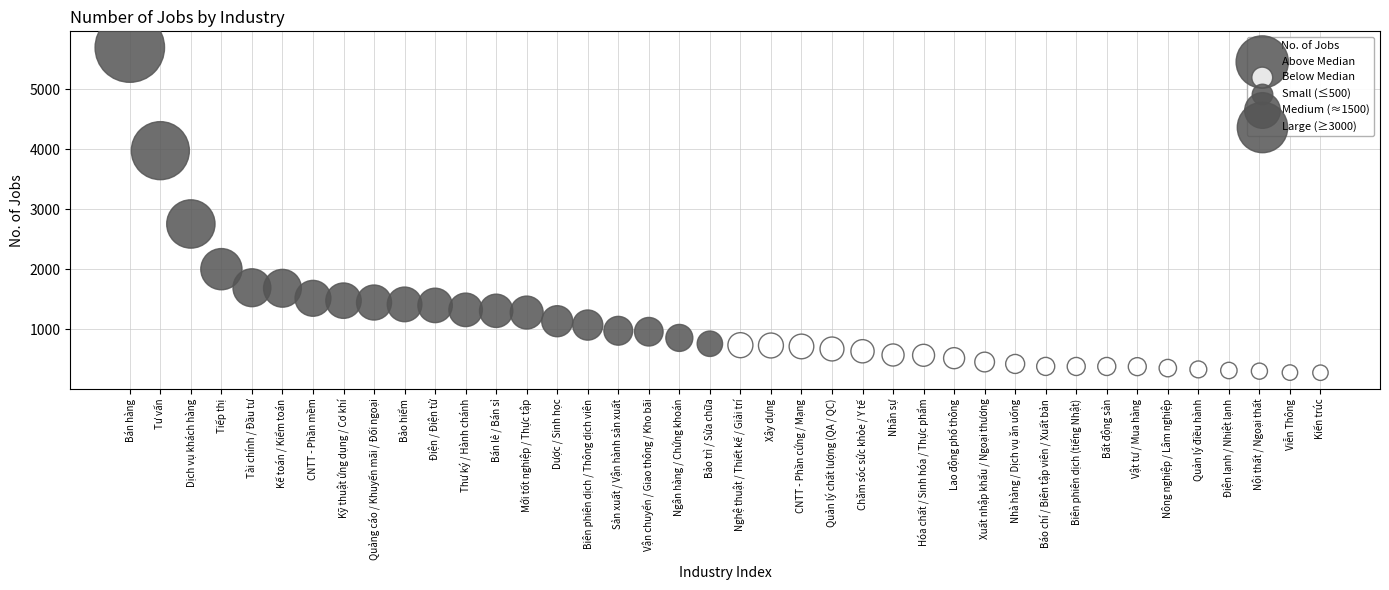

Which series reaches the minimum Y coordinate?

Below Median